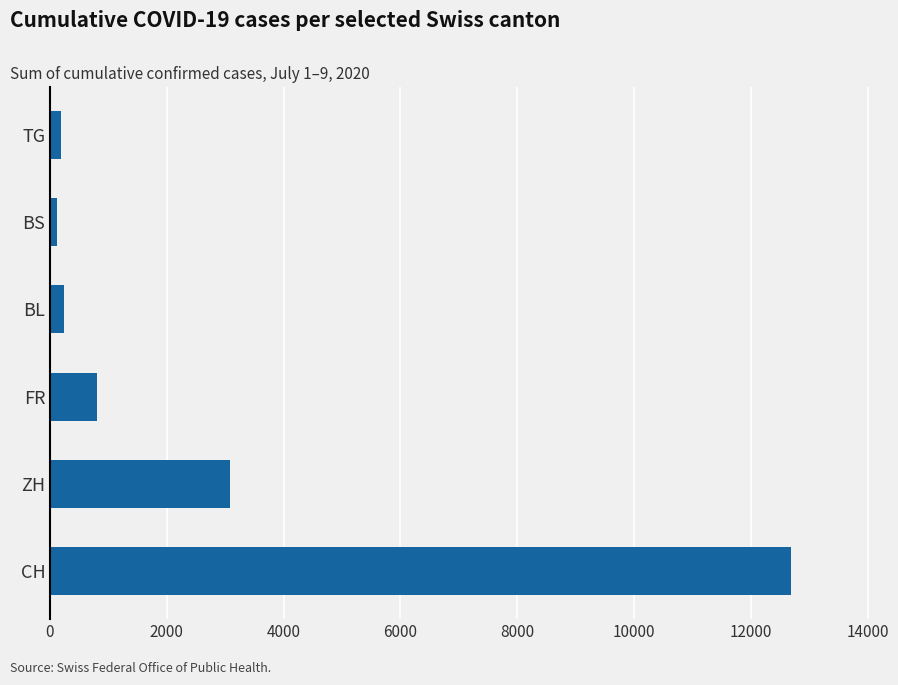

At which label is the value closest to 6401?

ZH